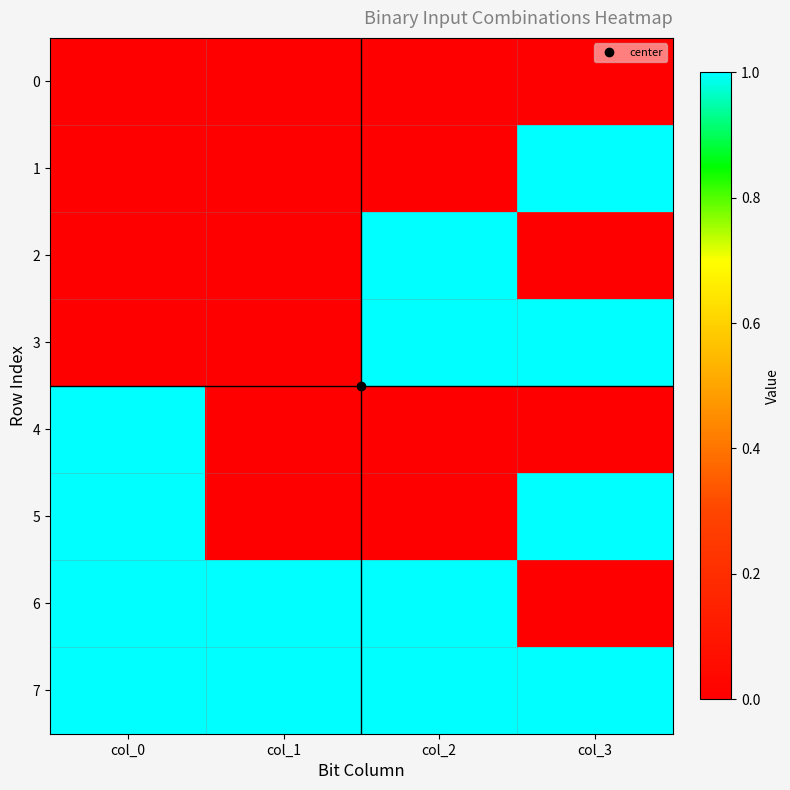

What is the total value across all series at col_3?

4